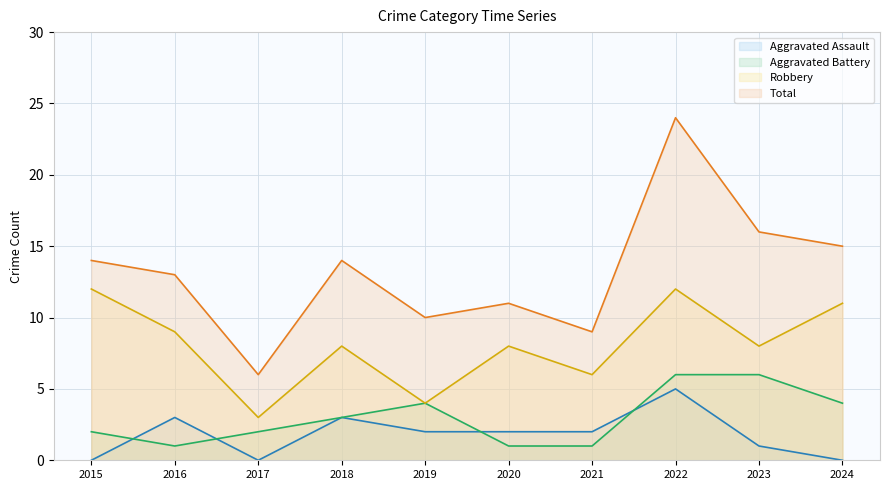

Rank the series at 2022 from highest to lowest value.

Total, Robbery, Aggravated Battery, Aggravated Assault